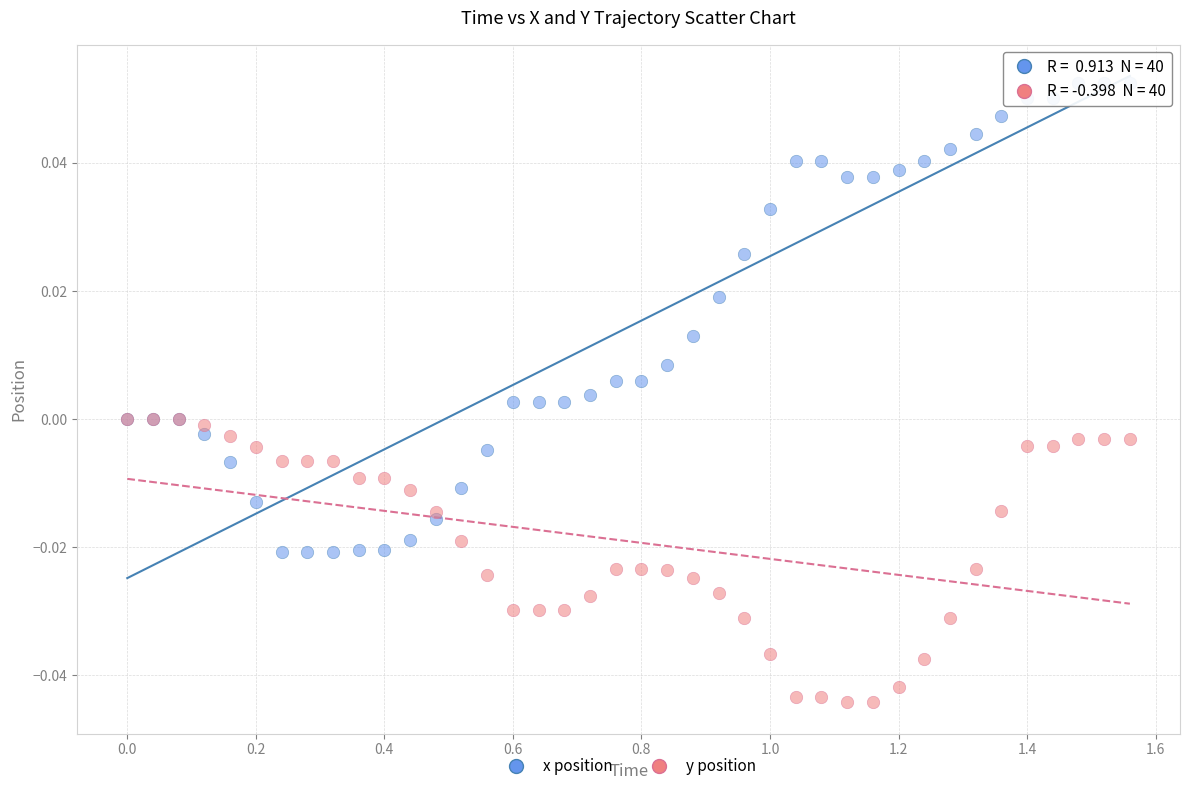

Which series contains the lowest Y value?

y position